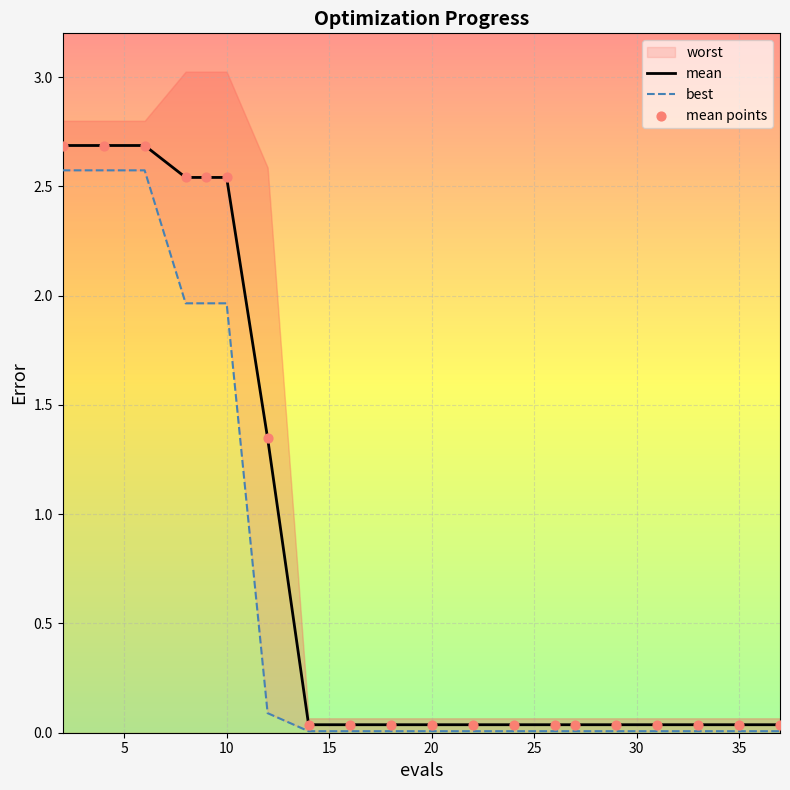

What is the maximum value for mean?

2.7